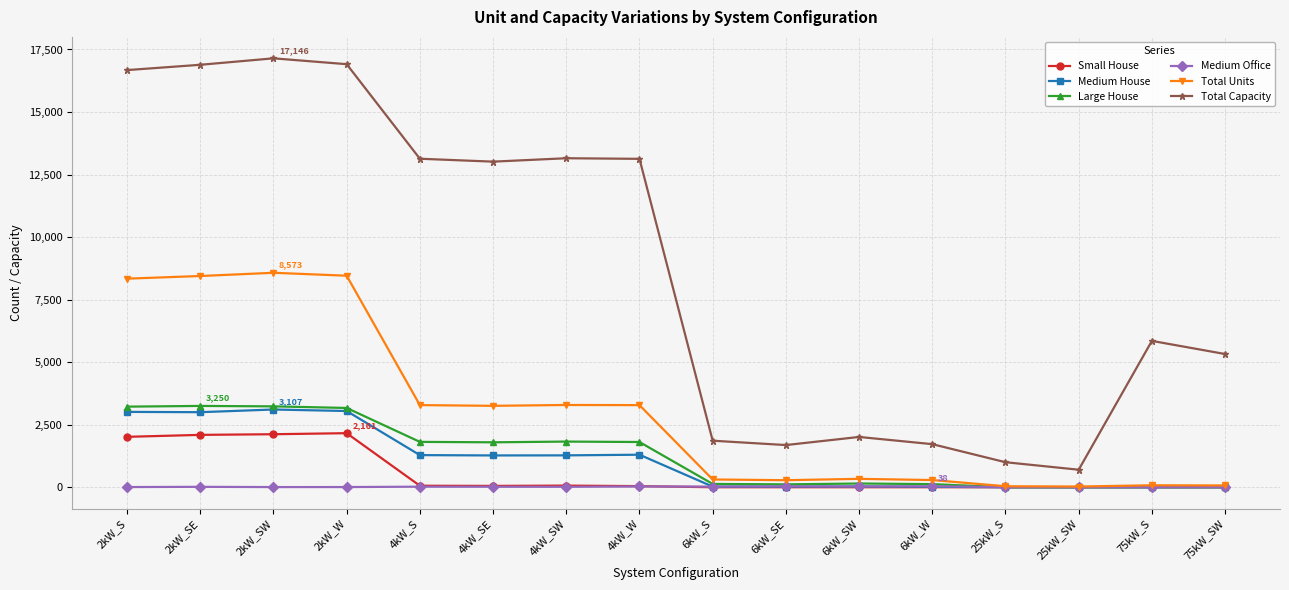

What is the sum of all Medium House values?

17396